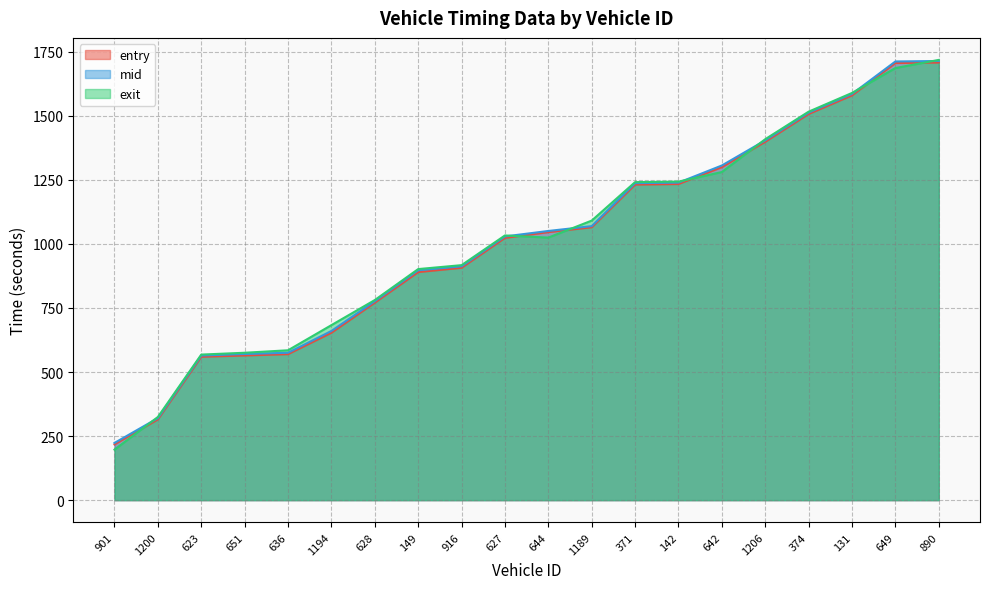

What is the label of the 15th point from the right?

1194